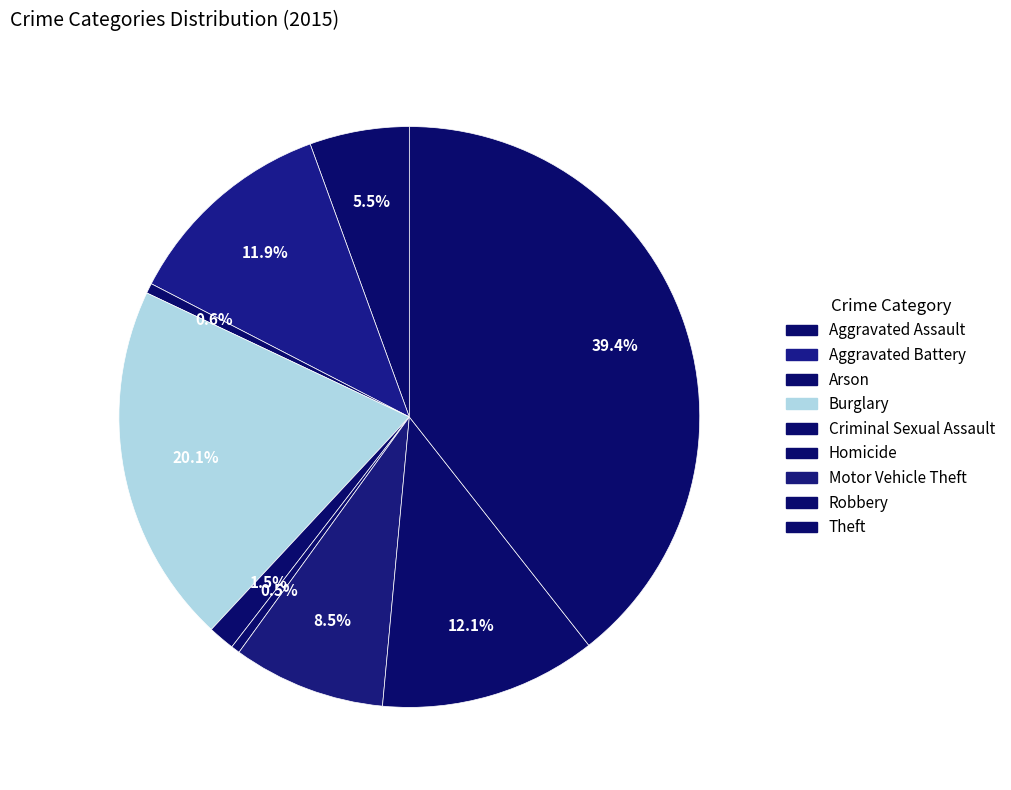

What portion of the pie excludes Robbery?

87.9%